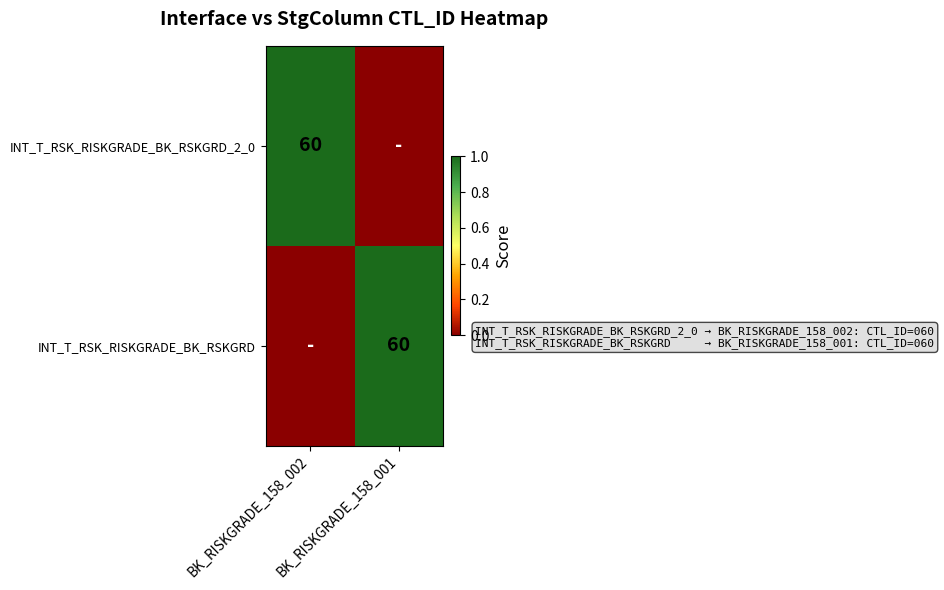

True or false: INT_T_RSK_RISKGRADE_BK_RSKGRD has a value of 60 at BK_RISKGRADE_158_001.

True